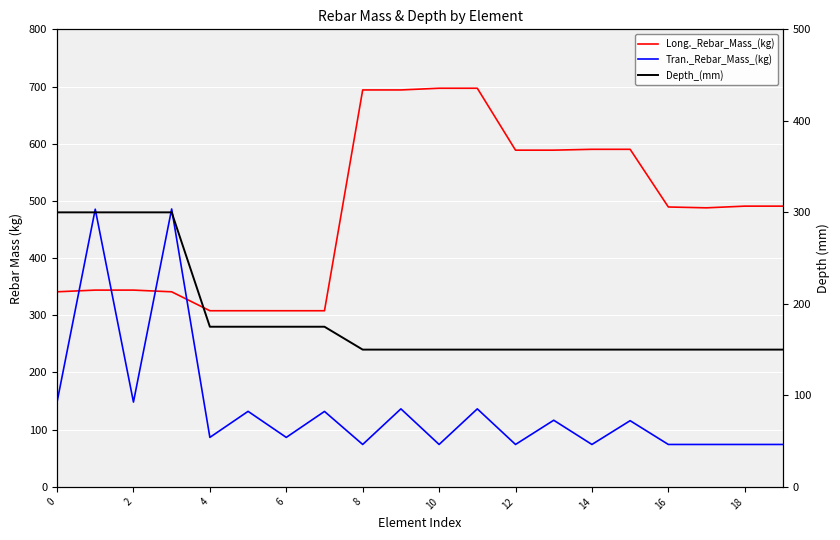

Is the value of Long._Rebar_Mass_(kg) at 17 greater than the value of Depth_(mm) at 19?

Yes